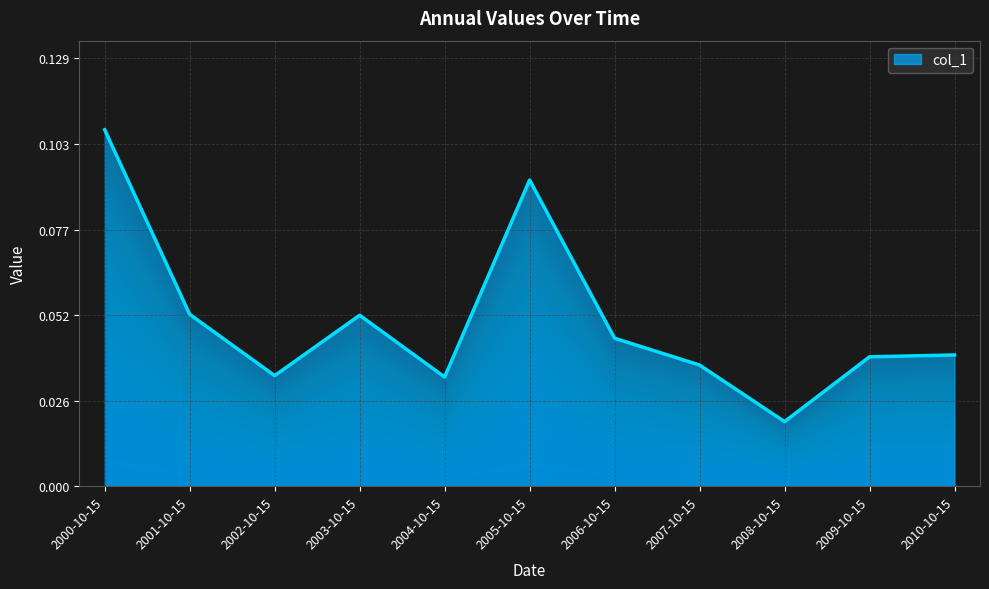

The chart shows a value of 0.1 at 2004-10-15. True or false?

False